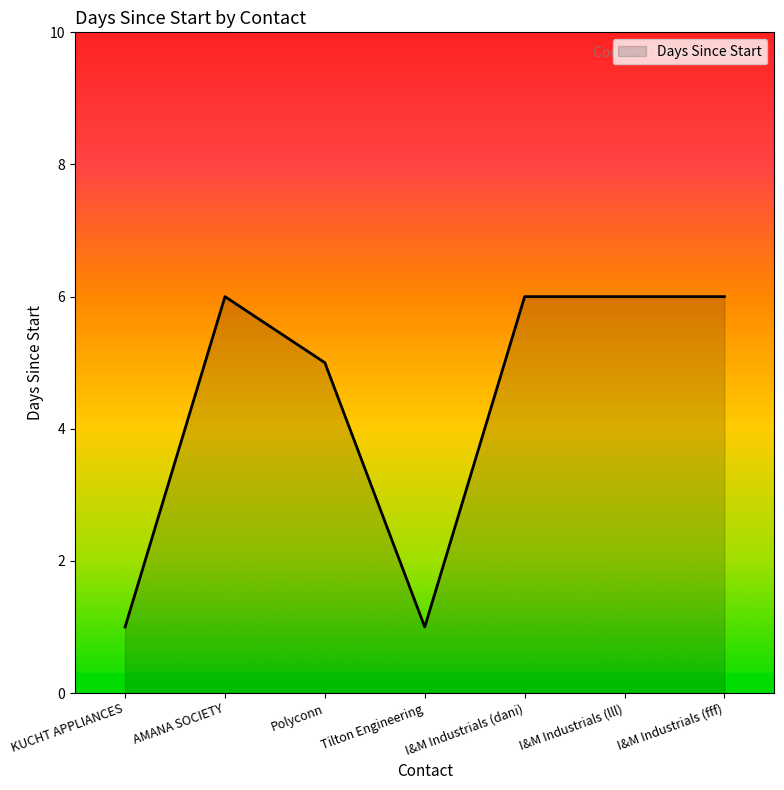

Reading right to left, transcribe all the data shown in this chart.

6	6	6	1	5	6	1